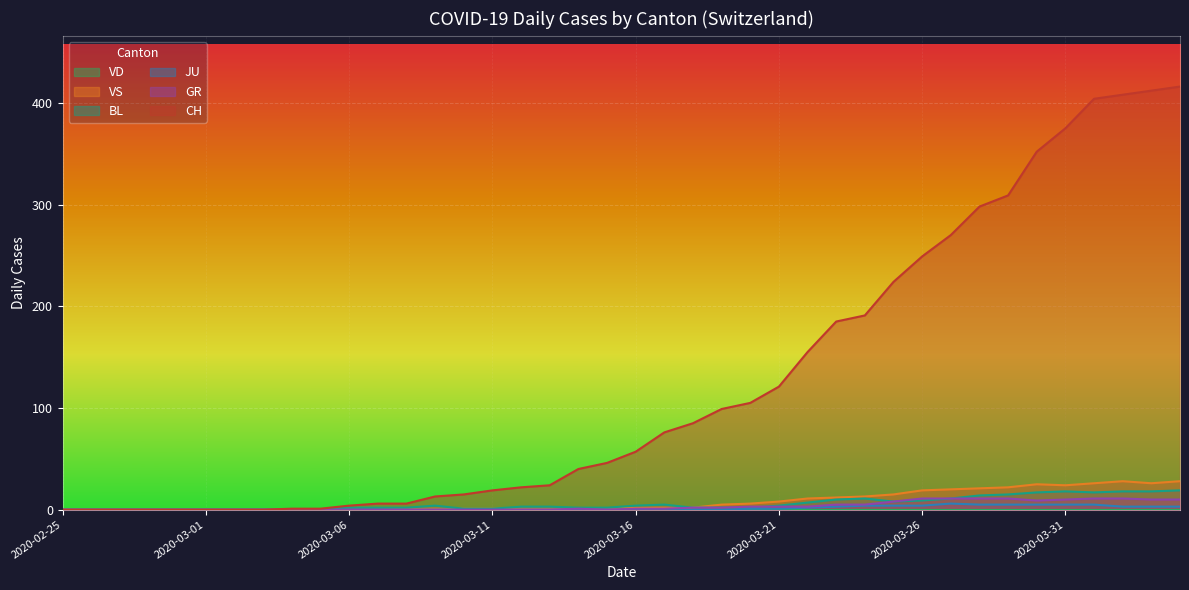

What is the difference between the maximum and minimum values in the JU series?

6